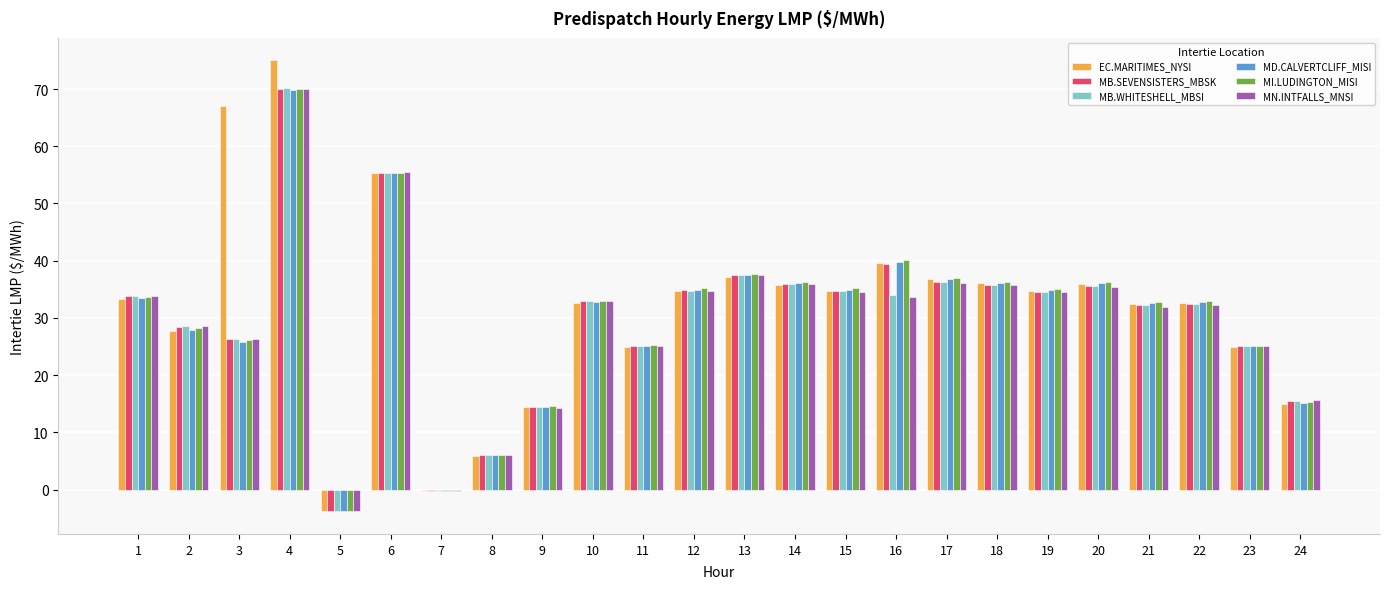

How many data points in EC.MARITIMES_NYSI are less than 34?

12